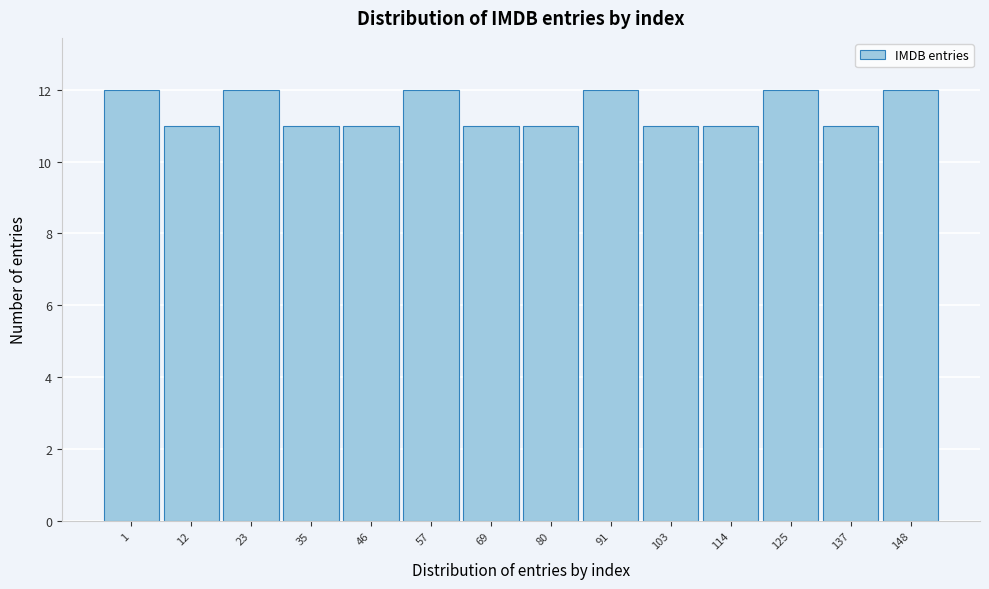

Reading left to right, list all the values displayed in this chart.

1=12	12=11	23=12	35=11	46=11	57=12	69=11	80=11	91=12	103=11	114=11	125=12	137=11	148=12